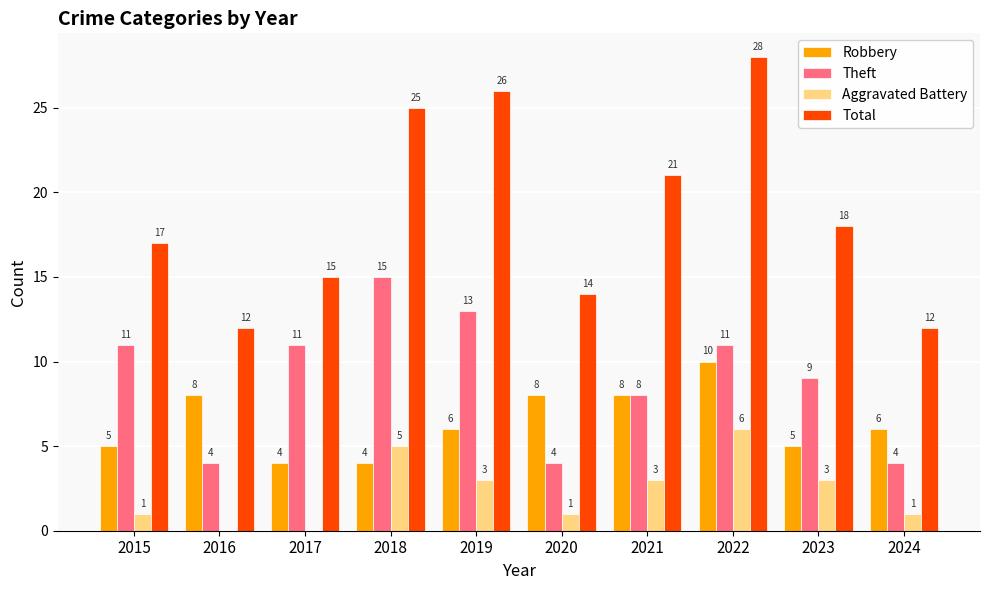

What is the sum of the Aggravated Battery values at 2024 and 2019?

4